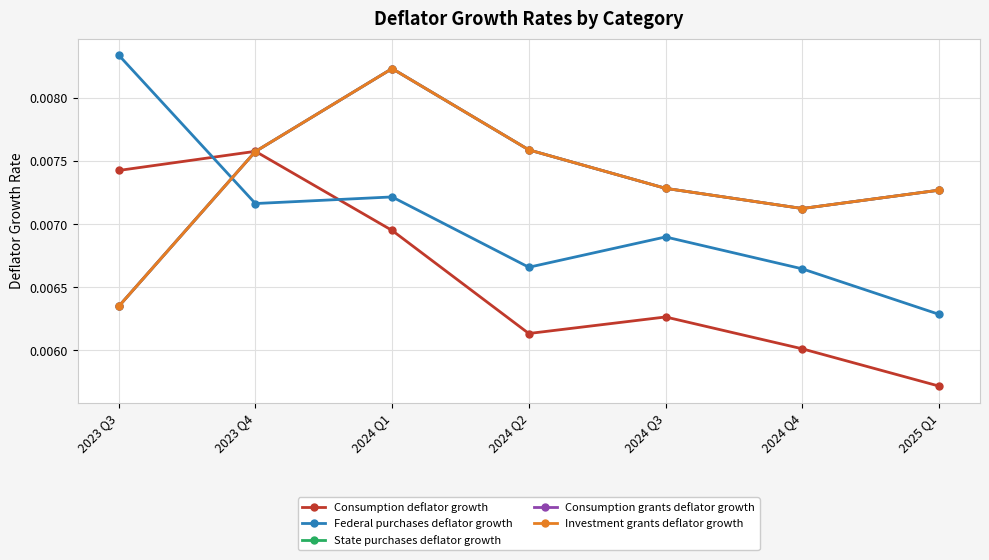

How many interior local peaks does the Consumption deflator growth series have?

2